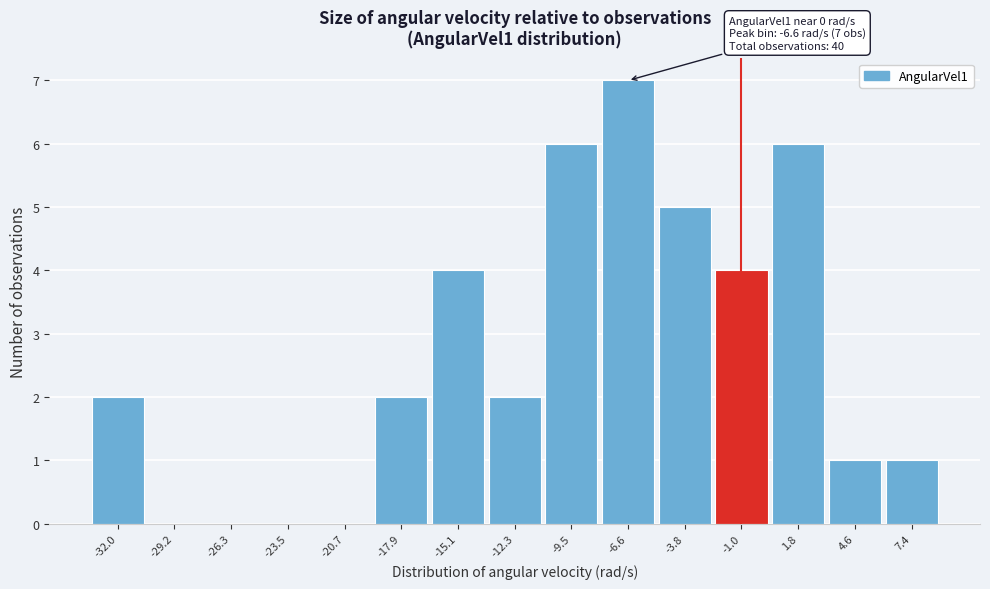

Over which range of the x-axis is the bar tallest?

-8.0 to -5.0